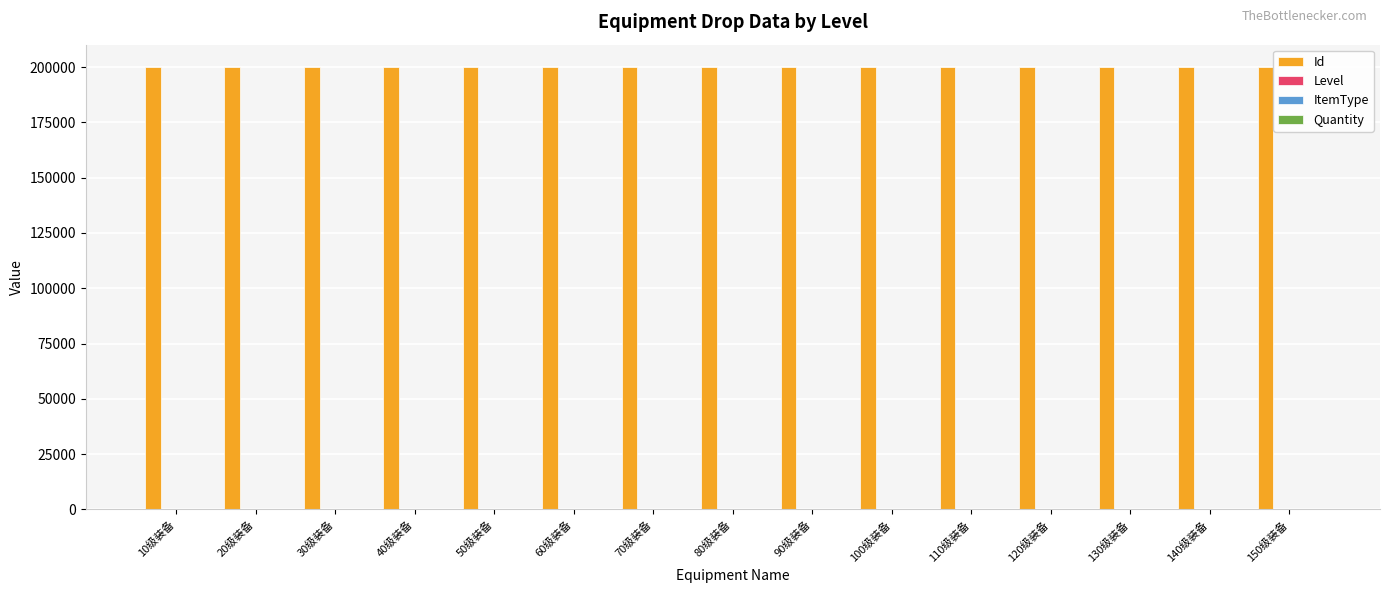

The value of Id at 140级装备 is 303702. True or false?

False